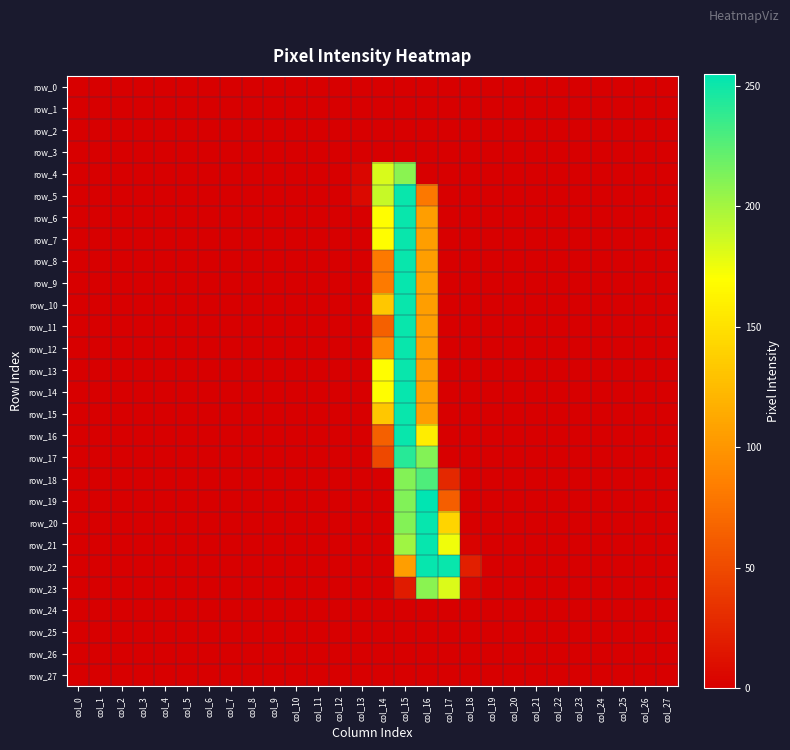

At how many categories does at least one series exceed 41?

4